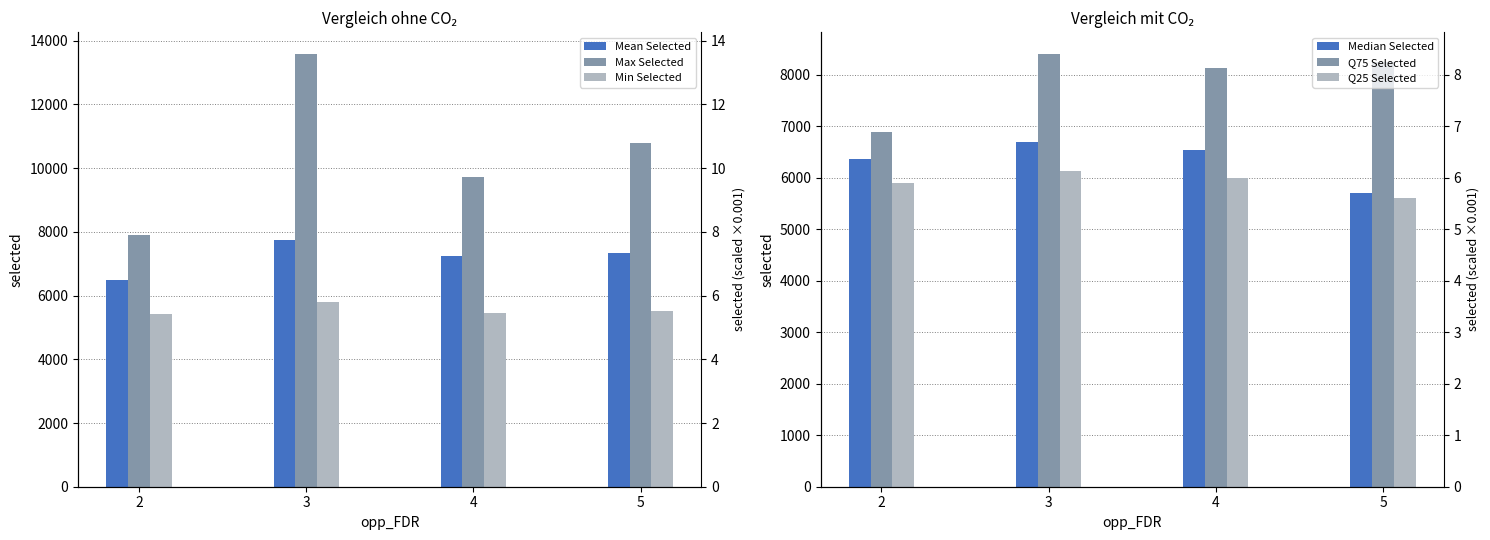

How many data points does each series have?

4